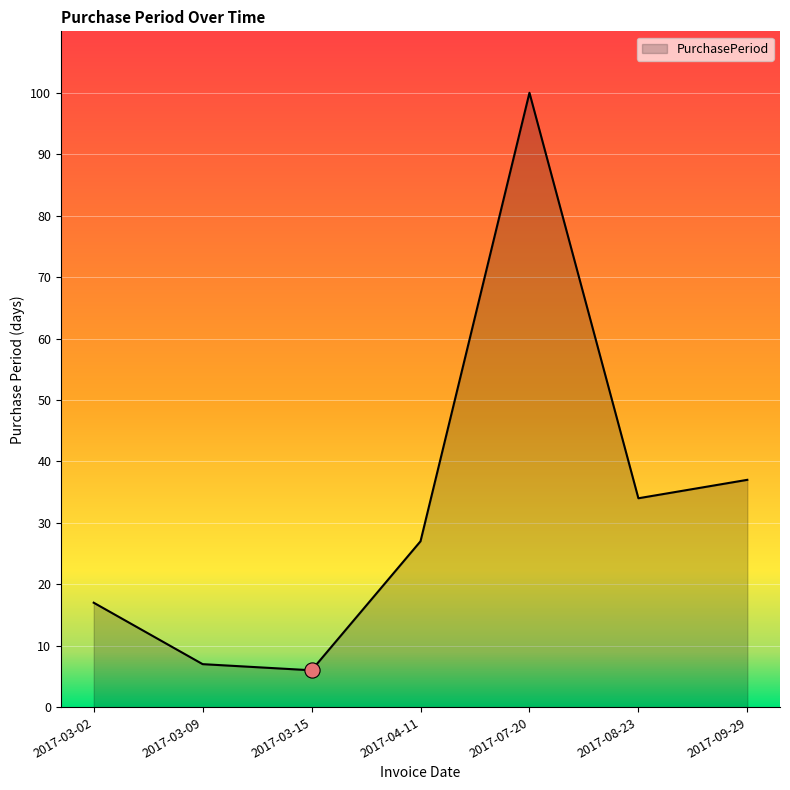

Approximately how many times larger is the value at 2017-03-15 compared to 2017-03-09?

0.9